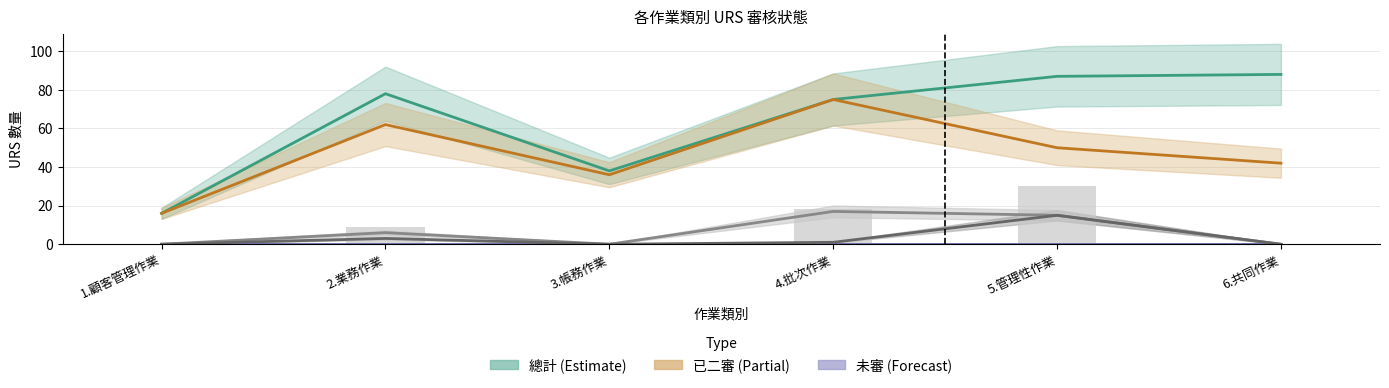

At how many categories does at least one series exceed 29?

5